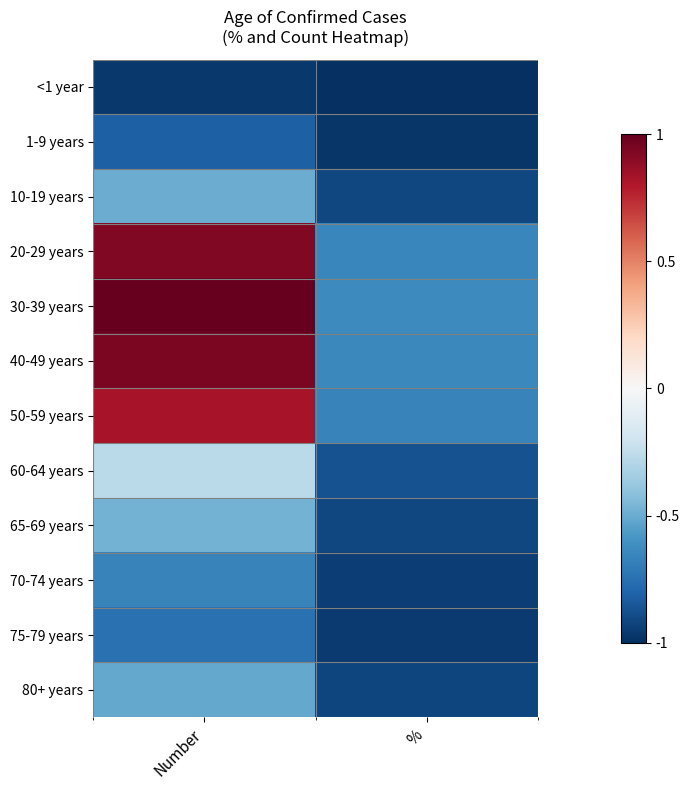

Reading left to right, transcribe all the data shown in this chart.

<1 year: Number=-1.0	%=-1.0
1-9 years: Number=-0.8	%=-1.0
10-19 years: Number=-0.5	%=-0.9
20-29 years: Number=0.9	%=-0.7
30-39 years: Number=1.0	%=-0.6
40-49 years: Number=0.9	%=-0.6
50-59 years: Number=0.8	%=-0.7
60-64 years: Number=-0.3	%=-0.9
65-69 years: Number=-0.5	%=-0.9
70-74 years: Number=-0.7	%=-0.9
75-79 years: Number=-0.7	%=-1.0
80+ years: Number=-0.5	%=-0.9